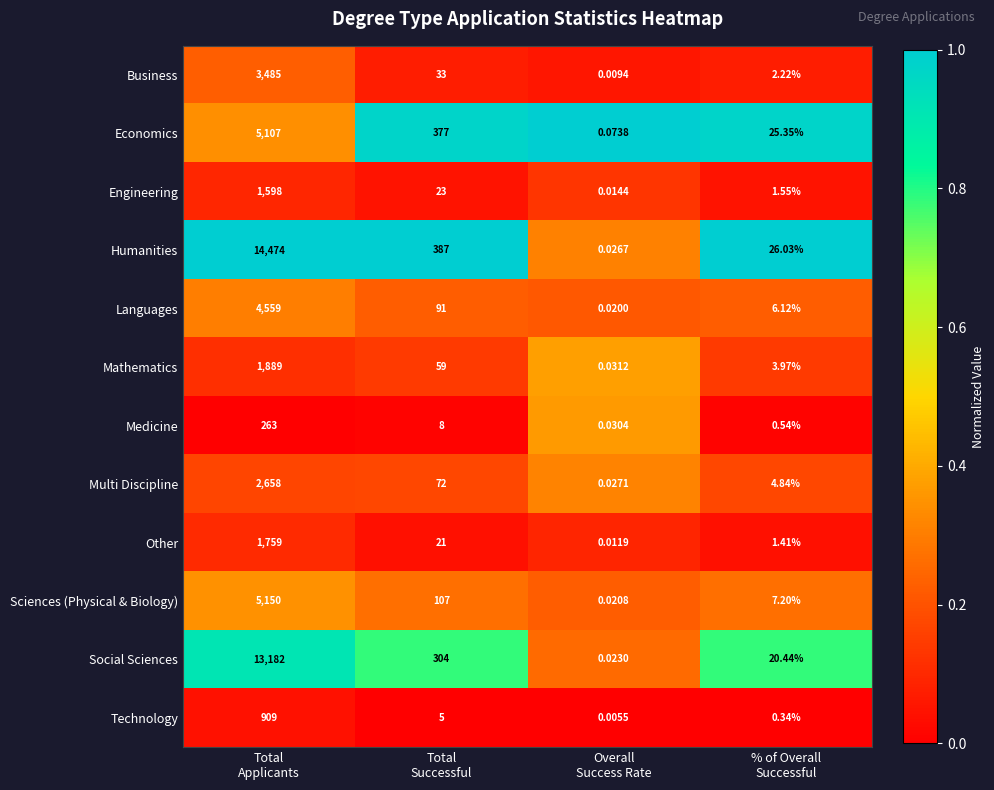

At how many categories does at least one series exceed 0?

4